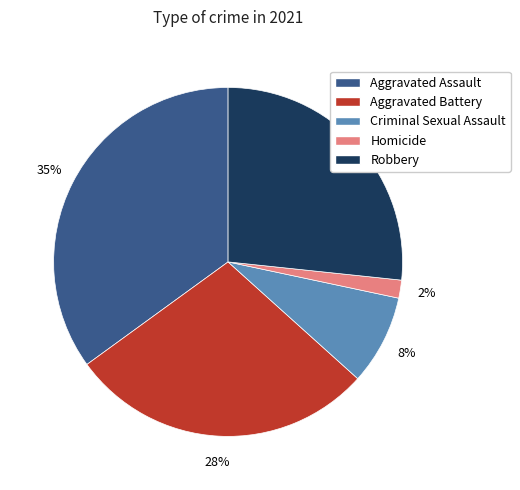

Is there a majority slice in this chart?

No